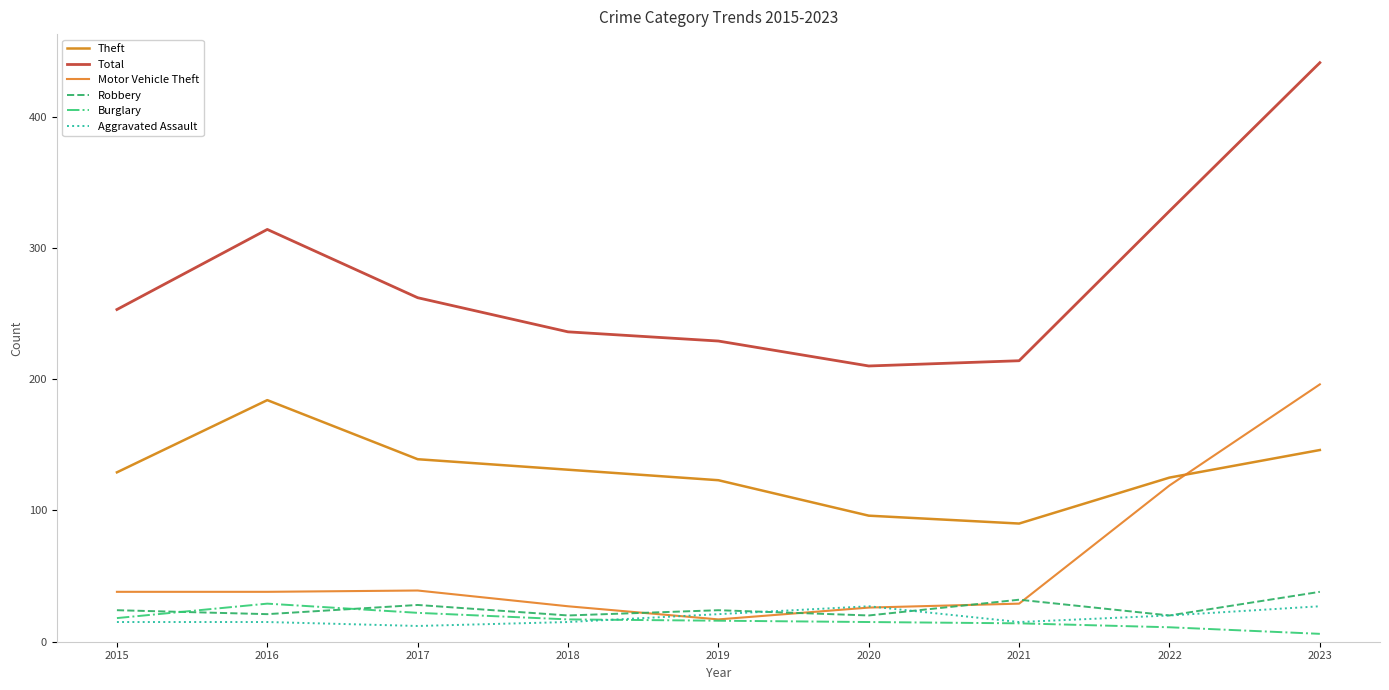

What is the lowest value of the Robbery series?

20